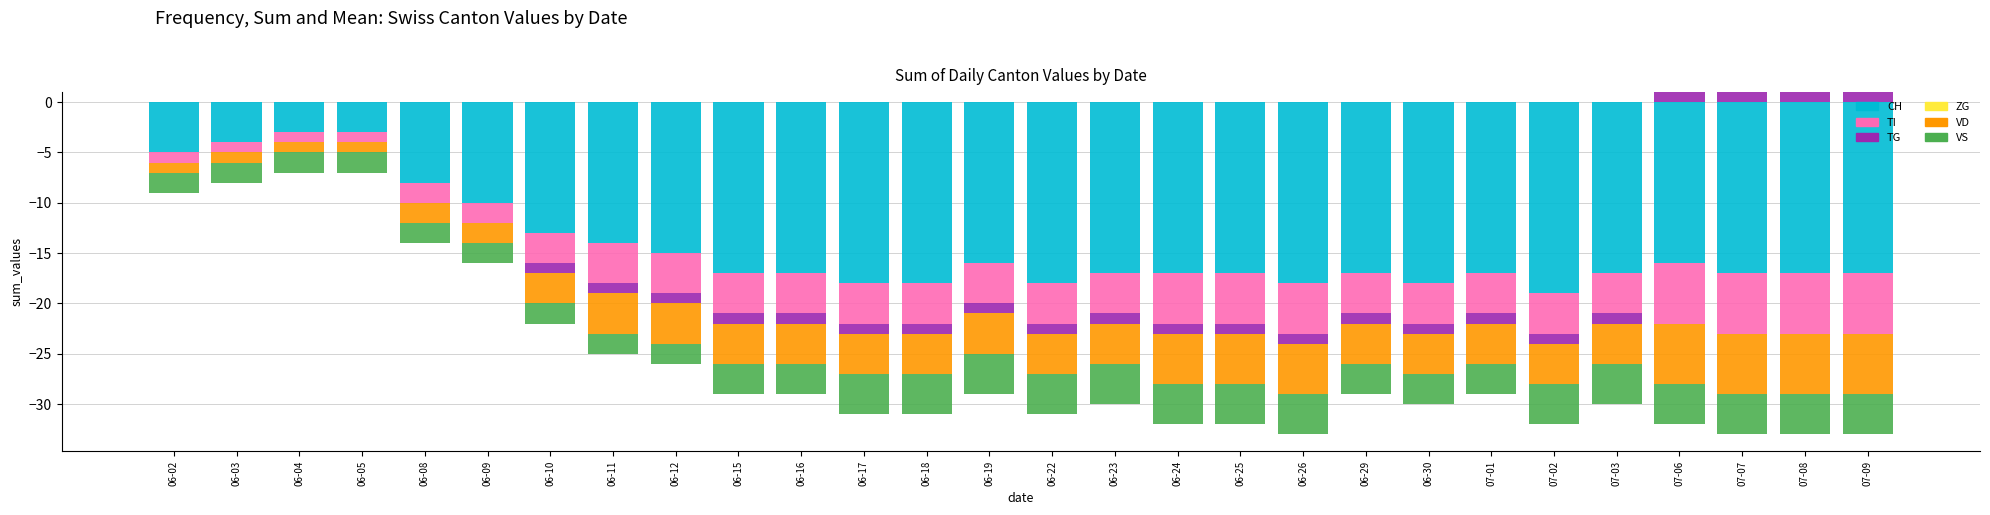

How many distinct data groups are displayed?

6